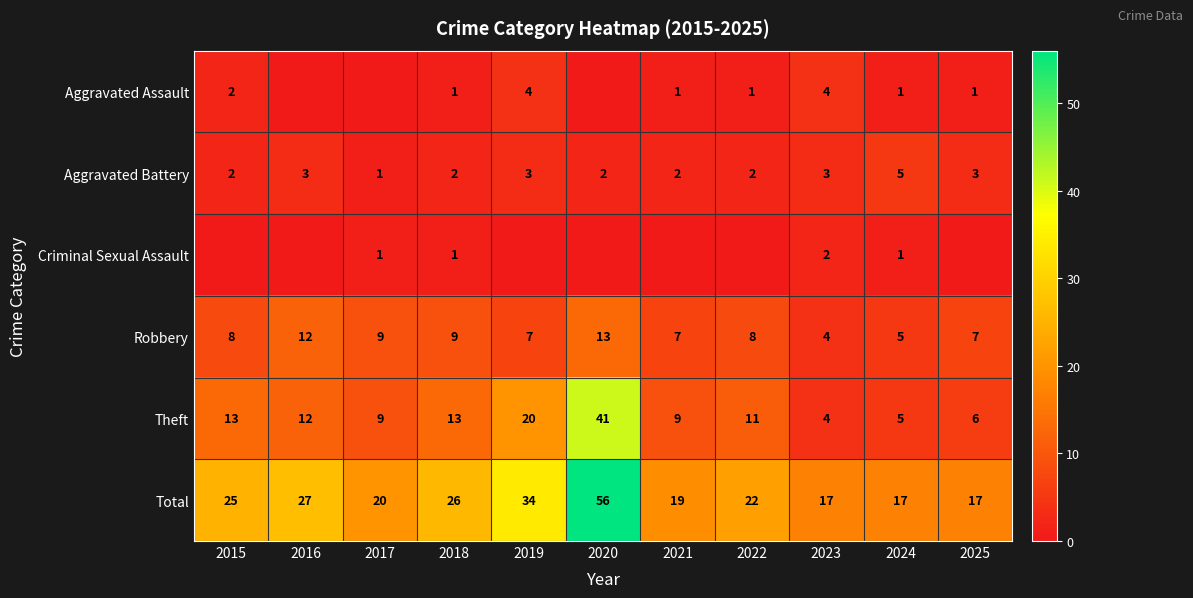

Is it true that Total equals 74 at 2020?

False